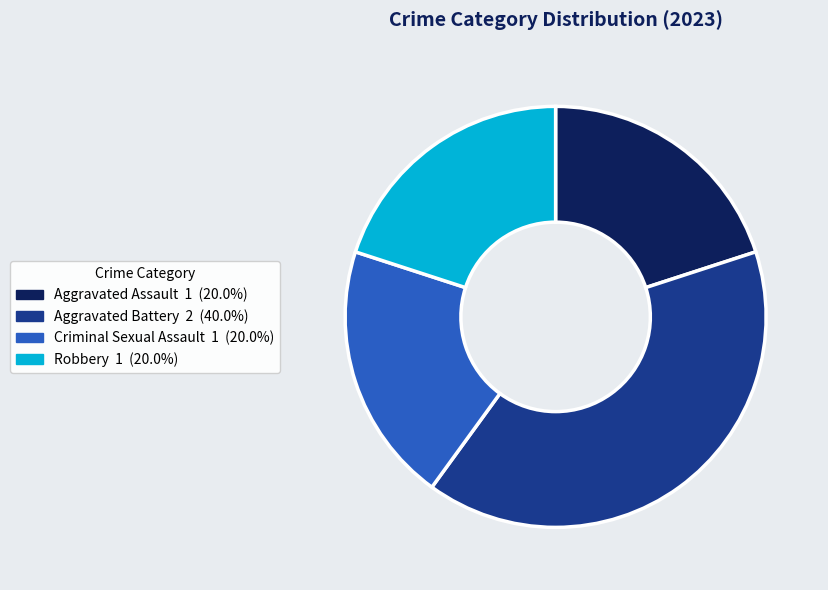

How many slices are in this pie chart?

4